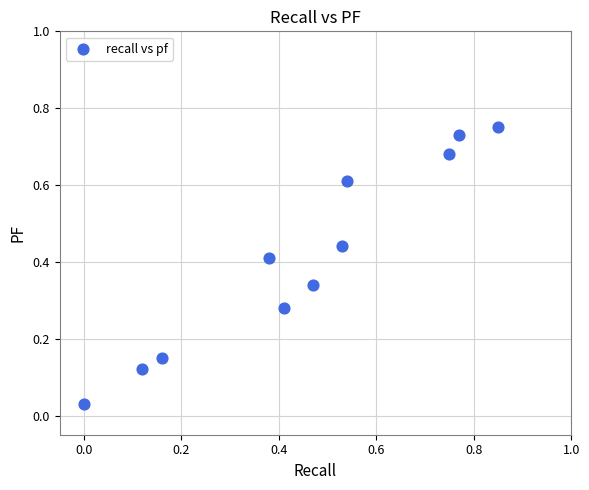

What is the average X value?

0.5